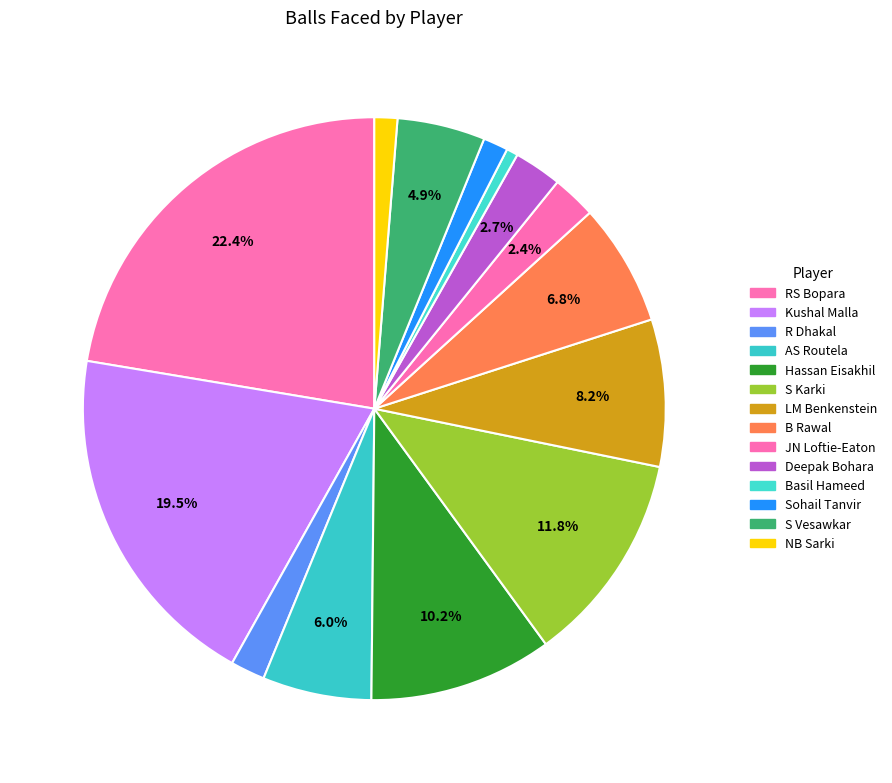

Rank the categories by value from lowest to highest.

Basil Hameed, NB Sarki, Sohail Tanvir, R Dhakal, JN Loftie-Eaton, Deepak Bohara, S Vesawkar, AS Routela, B Rawal, LM Benkenstein, Hassan Eisakhil, S Karki, Kushal Malla, RS Bopara